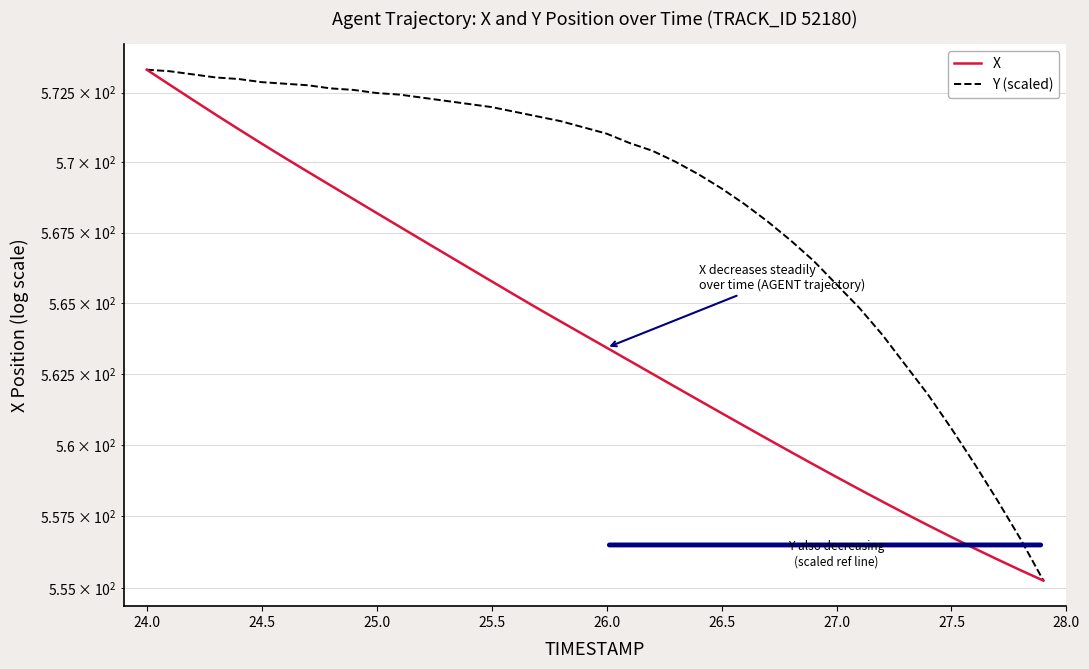

What are all the series names shown in the legend?

X, Y (scaled)